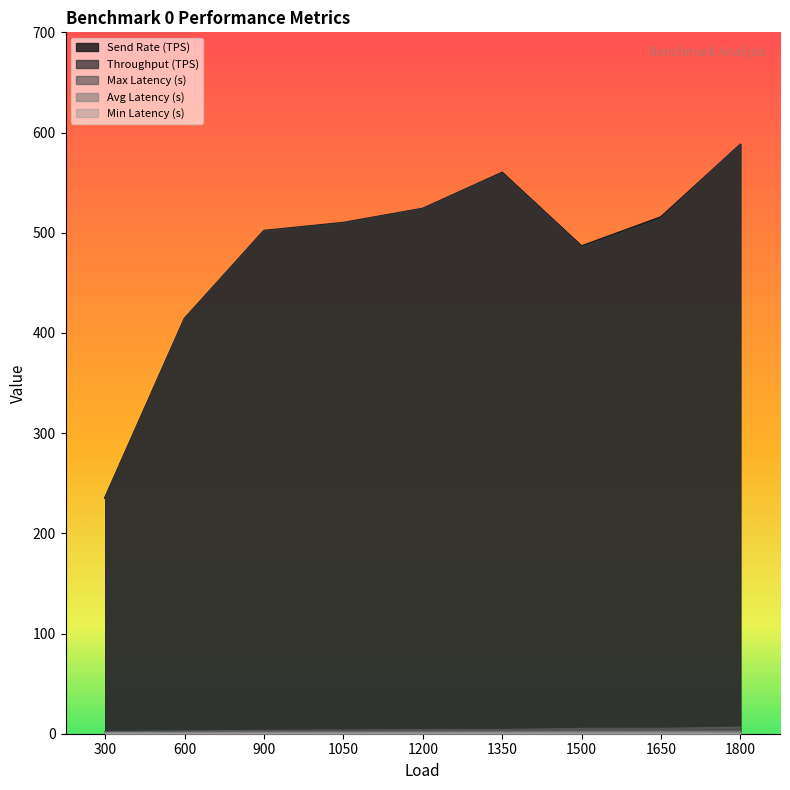

What are all the series names shown in the legend?

Send Rate (TPS), Throughput (TPS), Max Latency (s), Avg Latency (s), Min Latency (s)